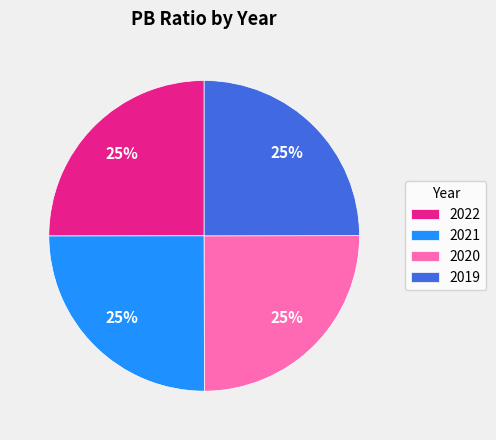

To the nearest percent, what is the combined percentage of 2021 and 2022?

50%